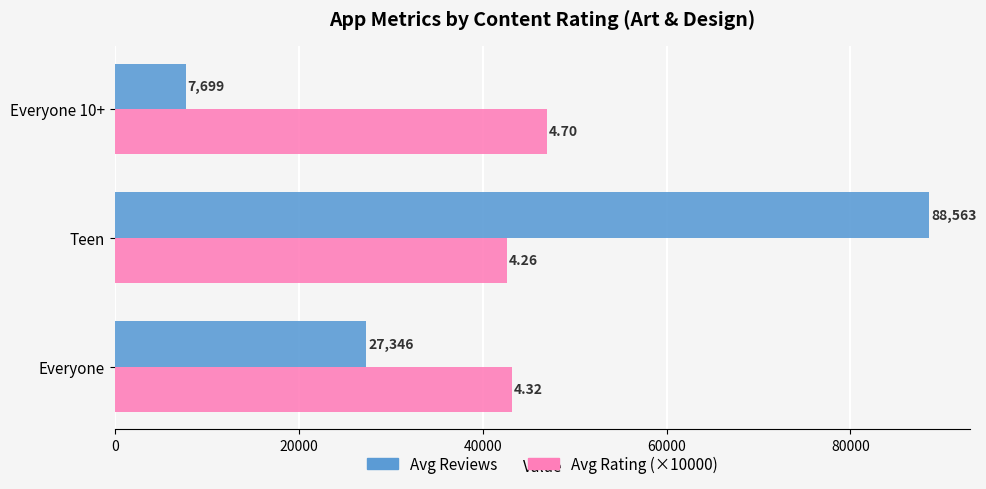

Which label corresponds to the smallest value in the chart?

Everyone 10+